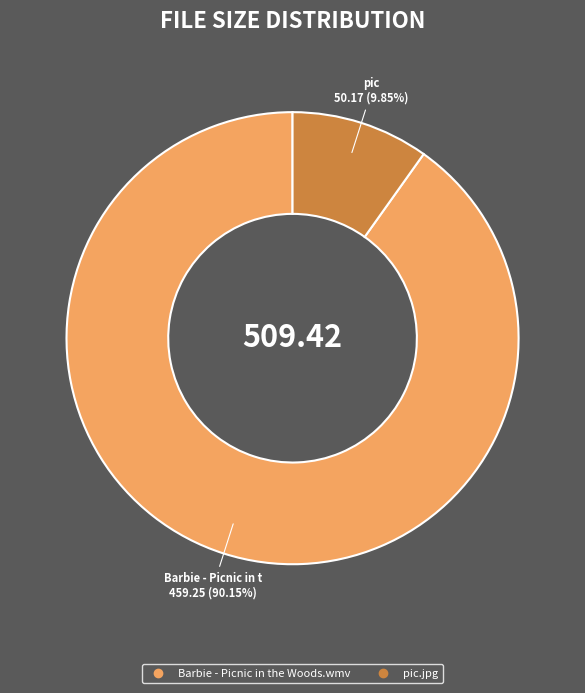

What is the ratio of the value at Barbie - Picnic in the Woods.wmv to the value at pic.jpg?

9.2